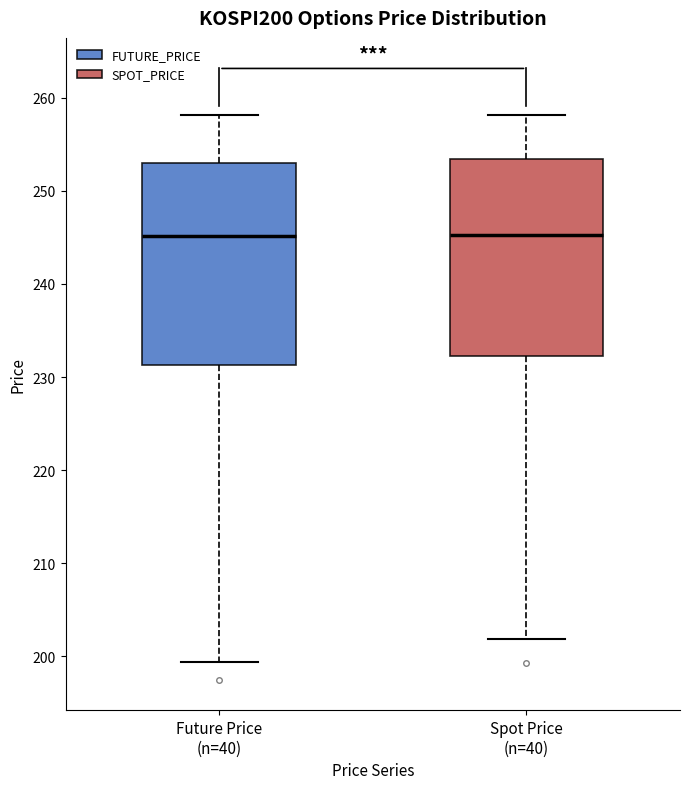

Where is the lower edge of the box for Future Price (n=40) on the y-axis? The values are not printed on the chart, so give them approximately, as read against the axis.

231